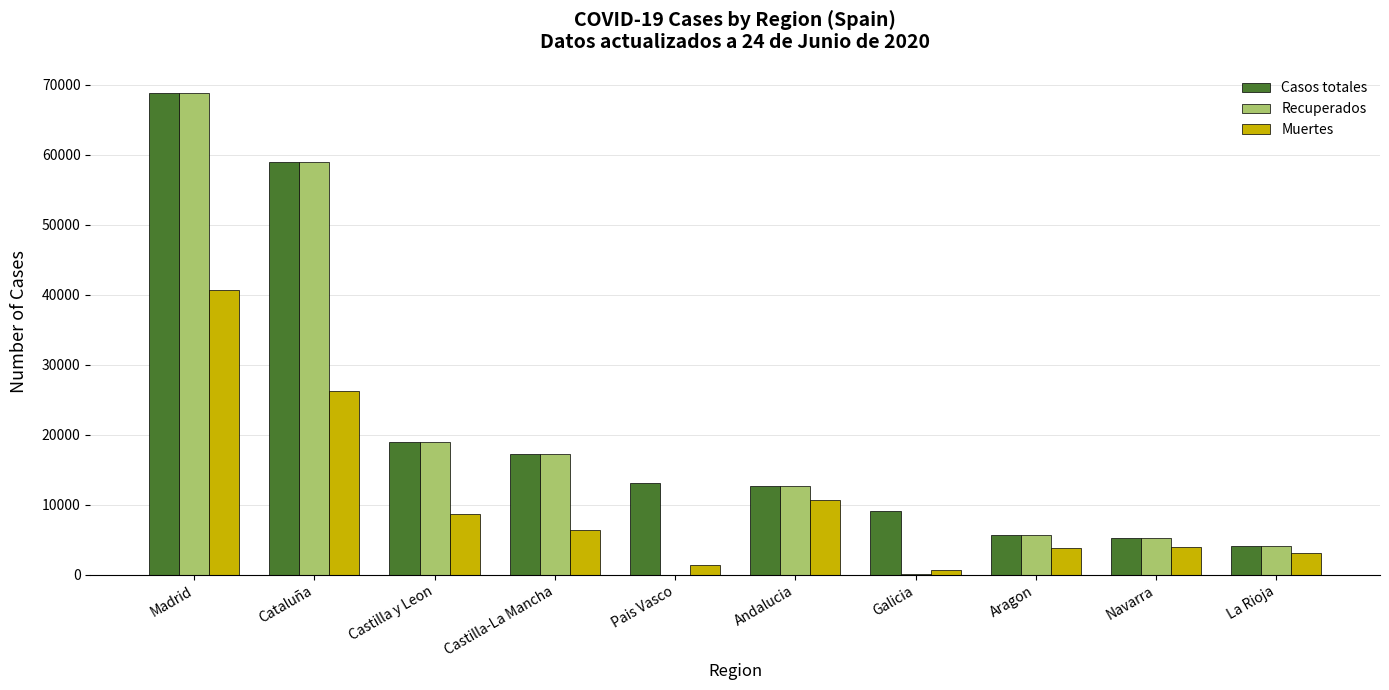

True or false: Recuperados has a value of 22294 at Andalucia.

False